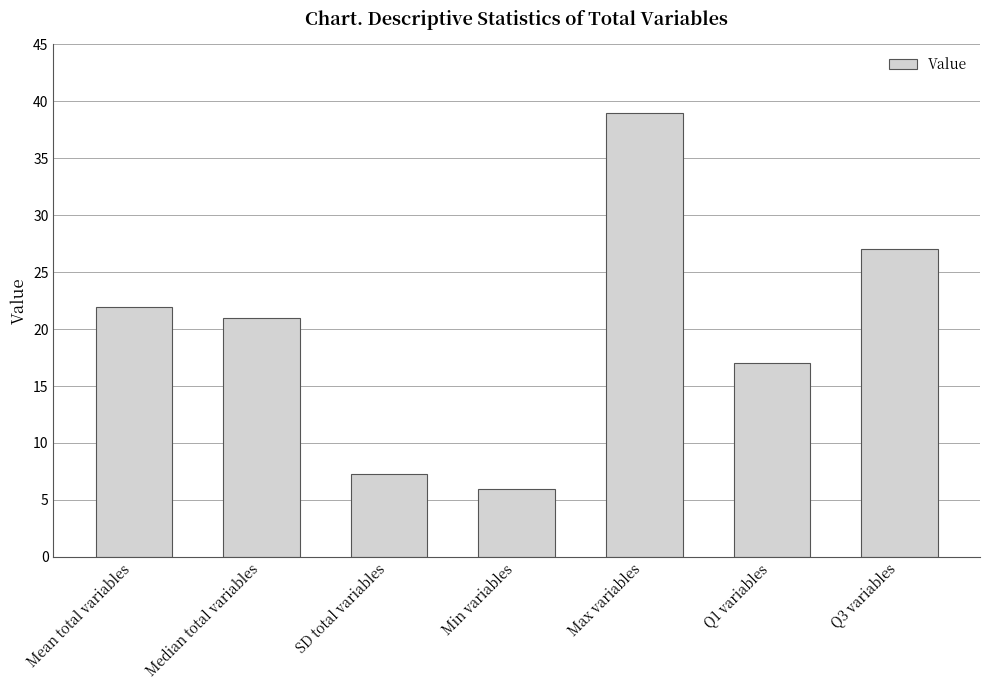

How many series are shown in this chart?

1